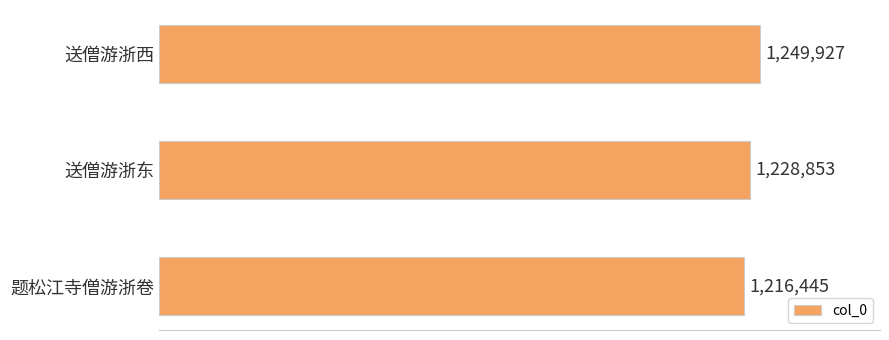

Are the bars horizontal?

Yes